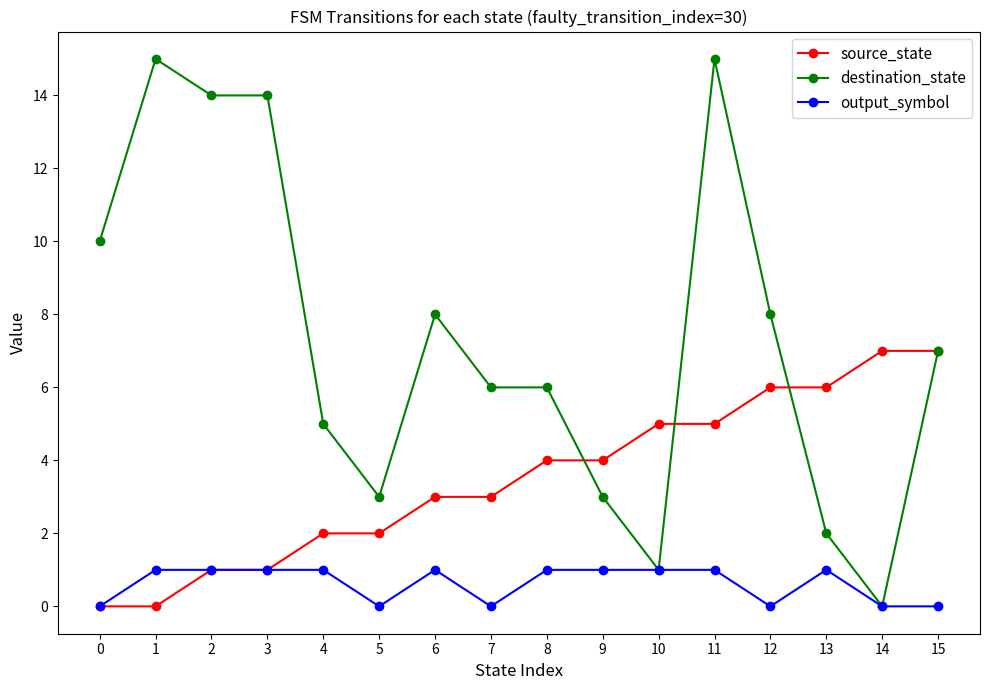

List the series in order of their peak value, highest first.

destination_state, source_state, output_symbol